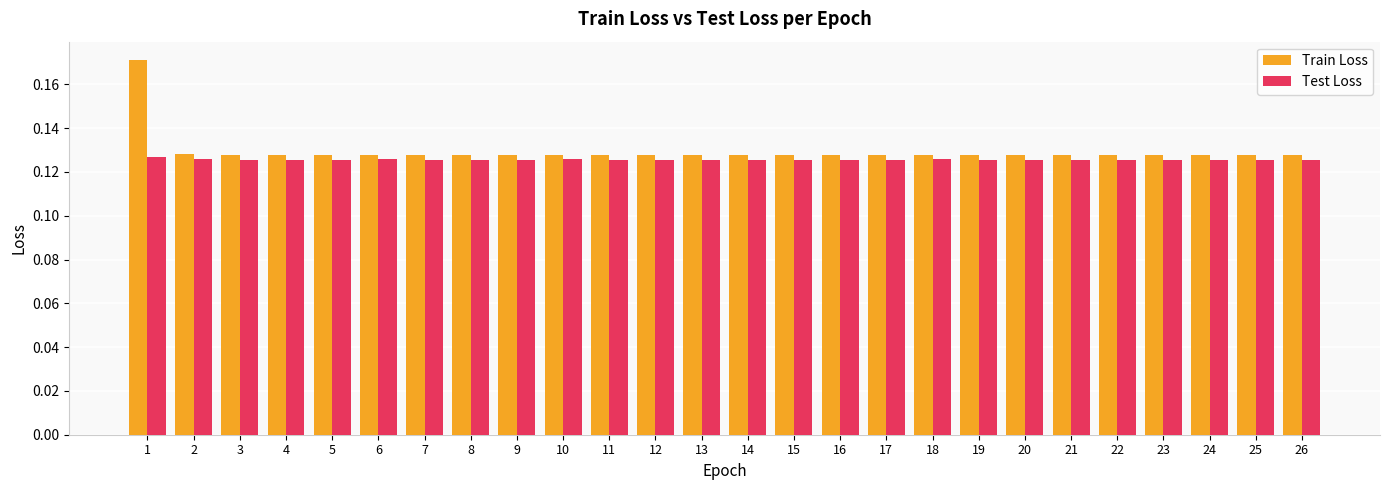

At which category does the chart reach its peak across all series?

1